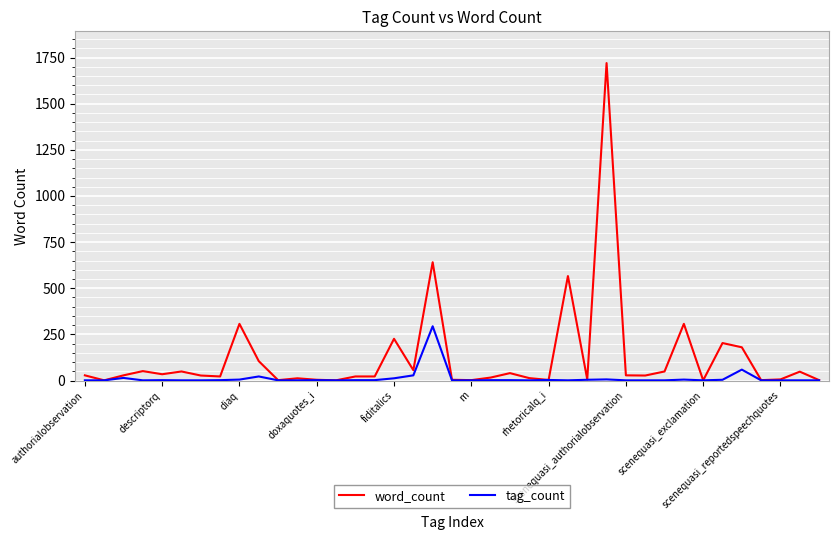

At how many categories does at least one series exceed 938?

1